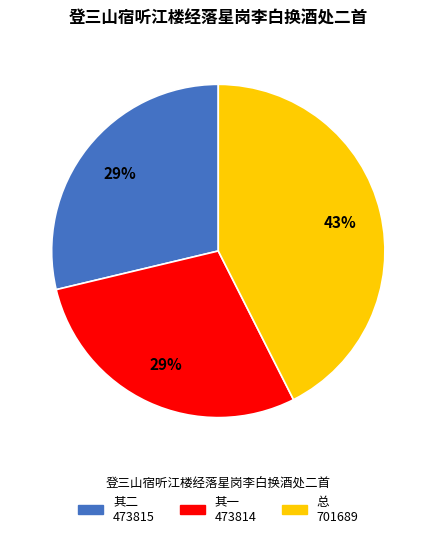

To the nearest percent, what is the difference between the largest and smallest slice percentages?

14%